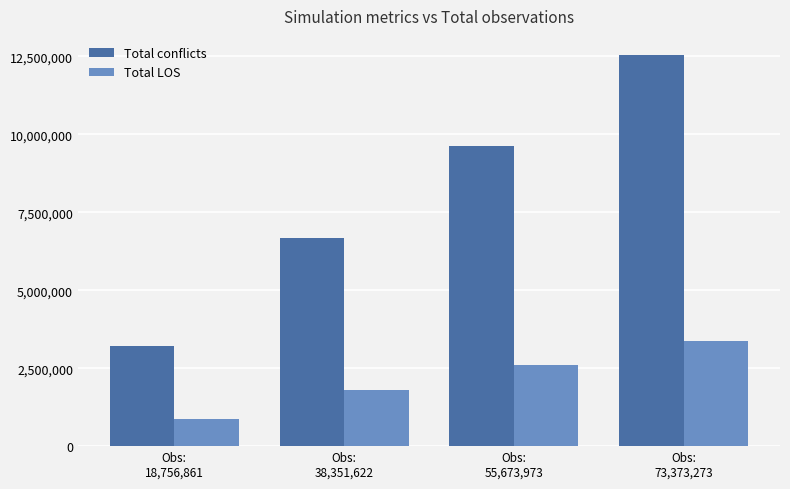

What is the sum of the Total LOS values at Obs:
18,756,861 and Obs:
73,373,273?

4245535